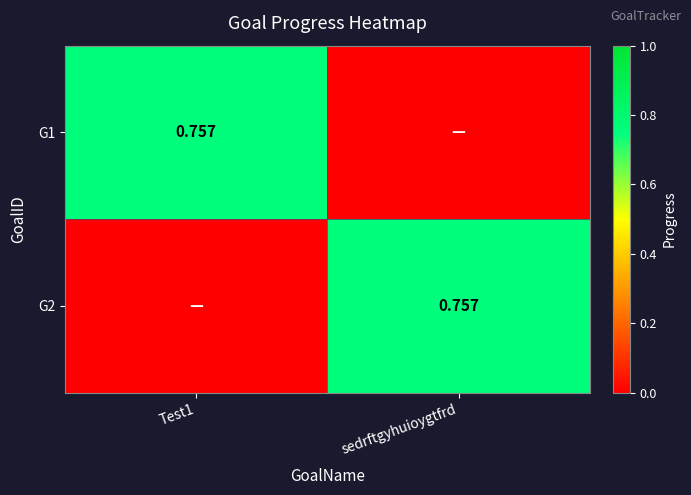

The G1 series shows 1.1 at Test1. True or false?

False